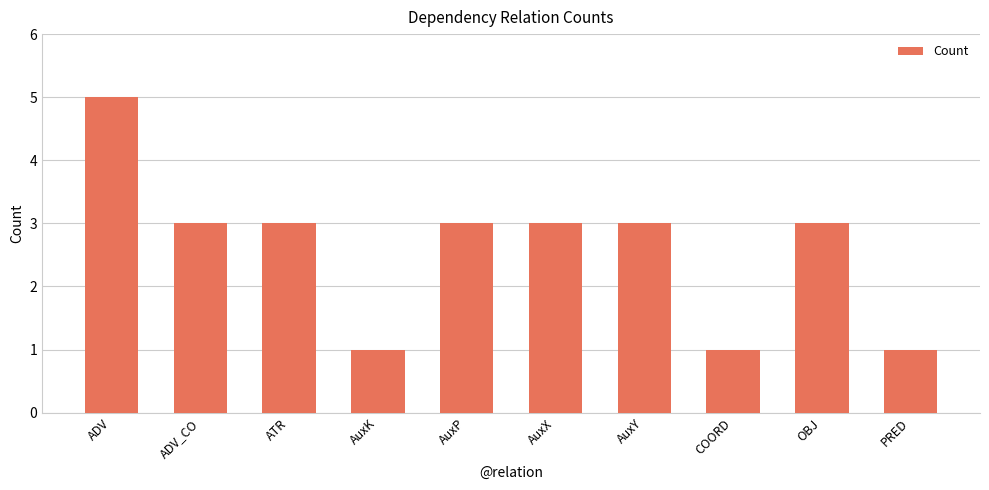

What is the label of the 2nd bar from the left?

ADV_CO